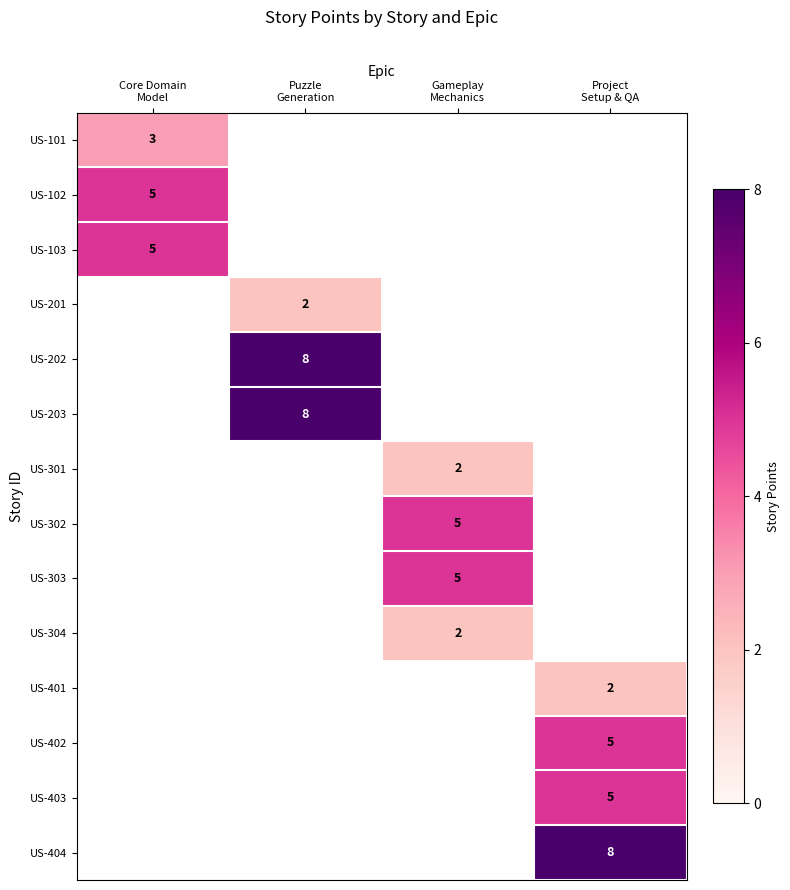

At which category does the chart reach its peak across all series?

Puzzle
Generation